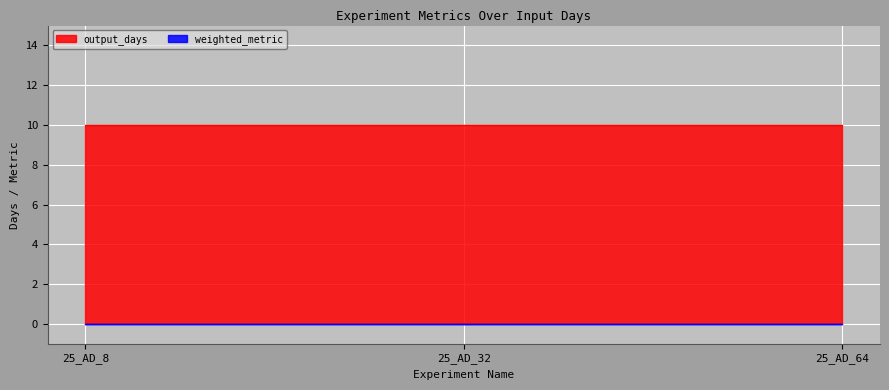

Which series has the widest spread of values?

output_days